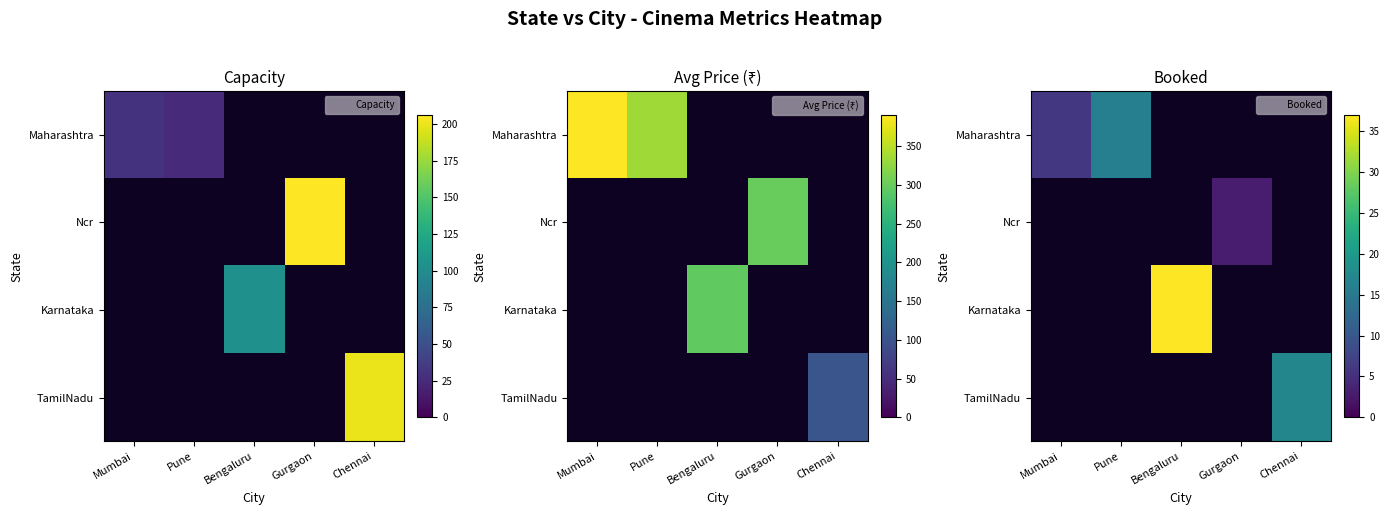

What is the highest value of the TamilNadu series?

17